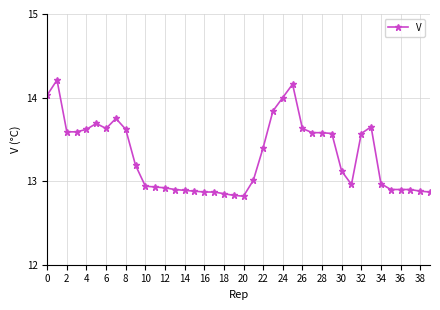

What is the average value?

13.3